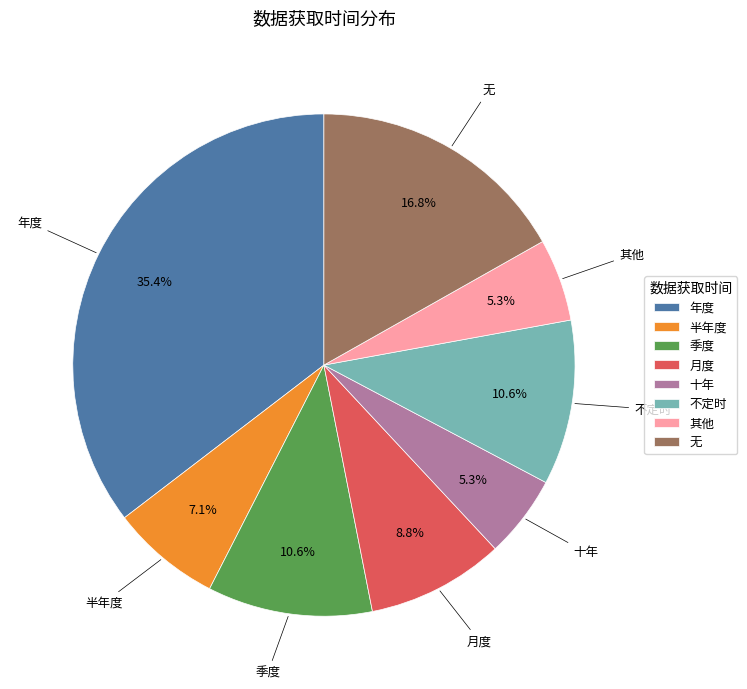

The 不定时 slice represents 11% of the pie. True or false?

True